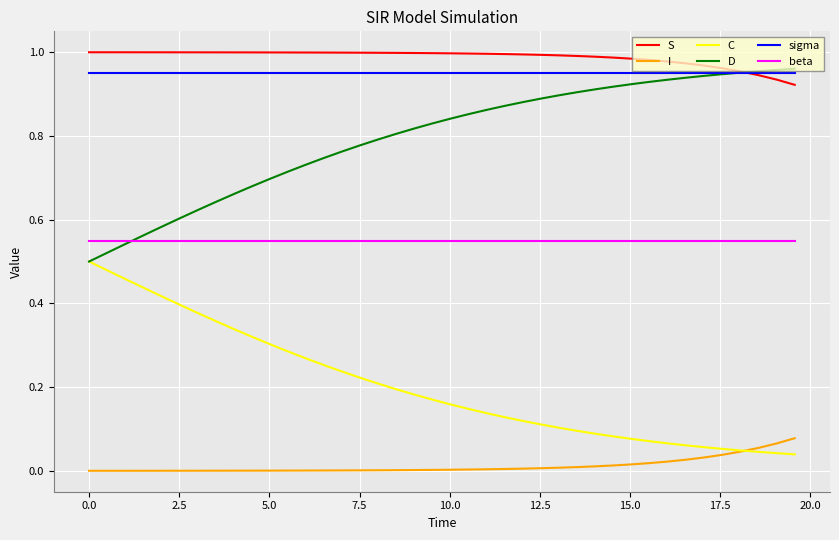

True or false: C and beta cross at least once.

False